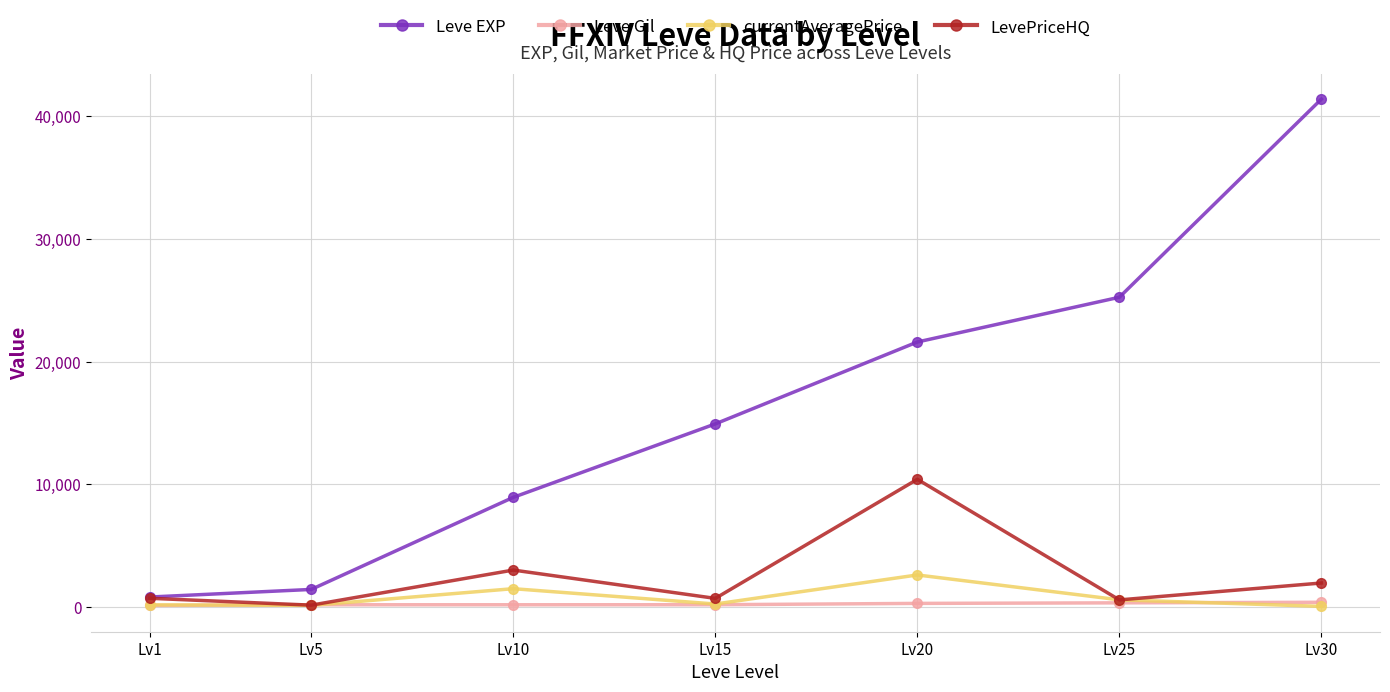

Which category has the highest value across all series?

Lv30